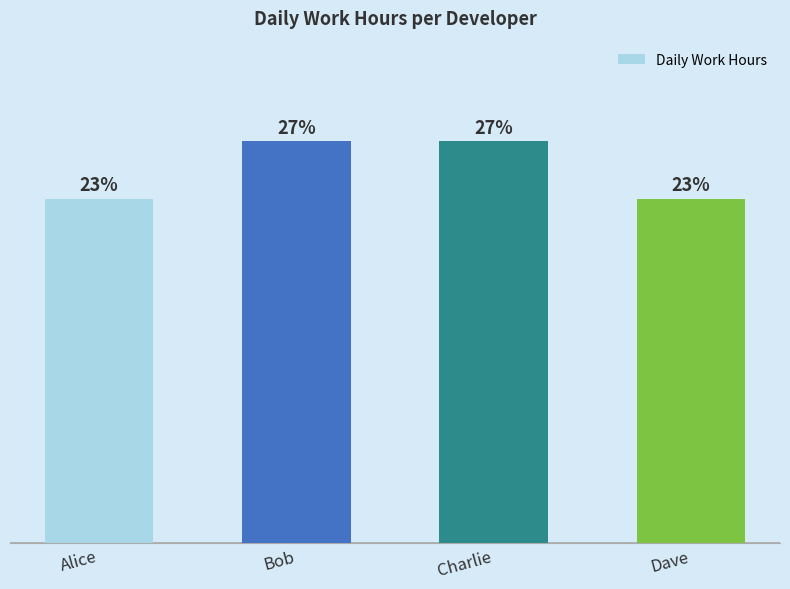

What is the ratio of the value at Alice to the value at Bob?

0.9